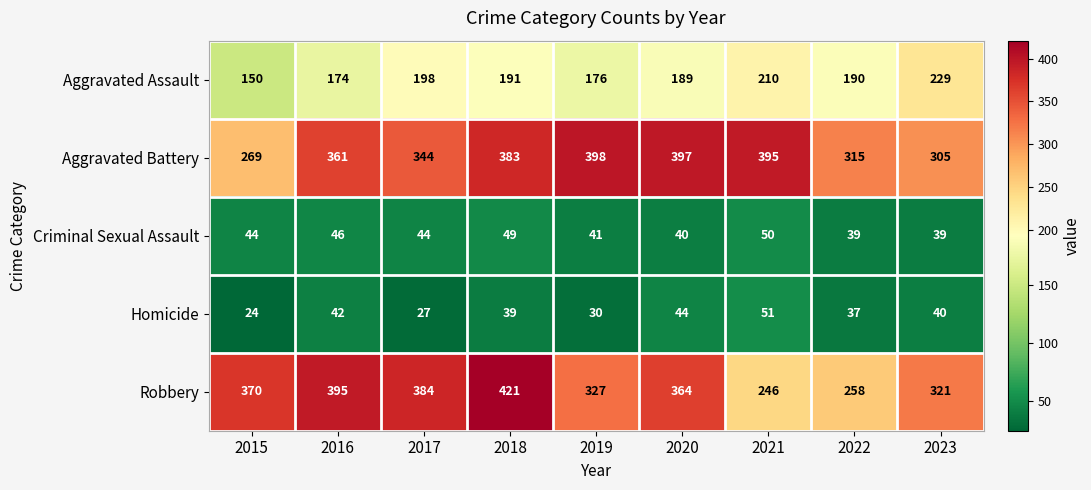

True or false: Aggravated Assault has a value of 324 at 2020.

False